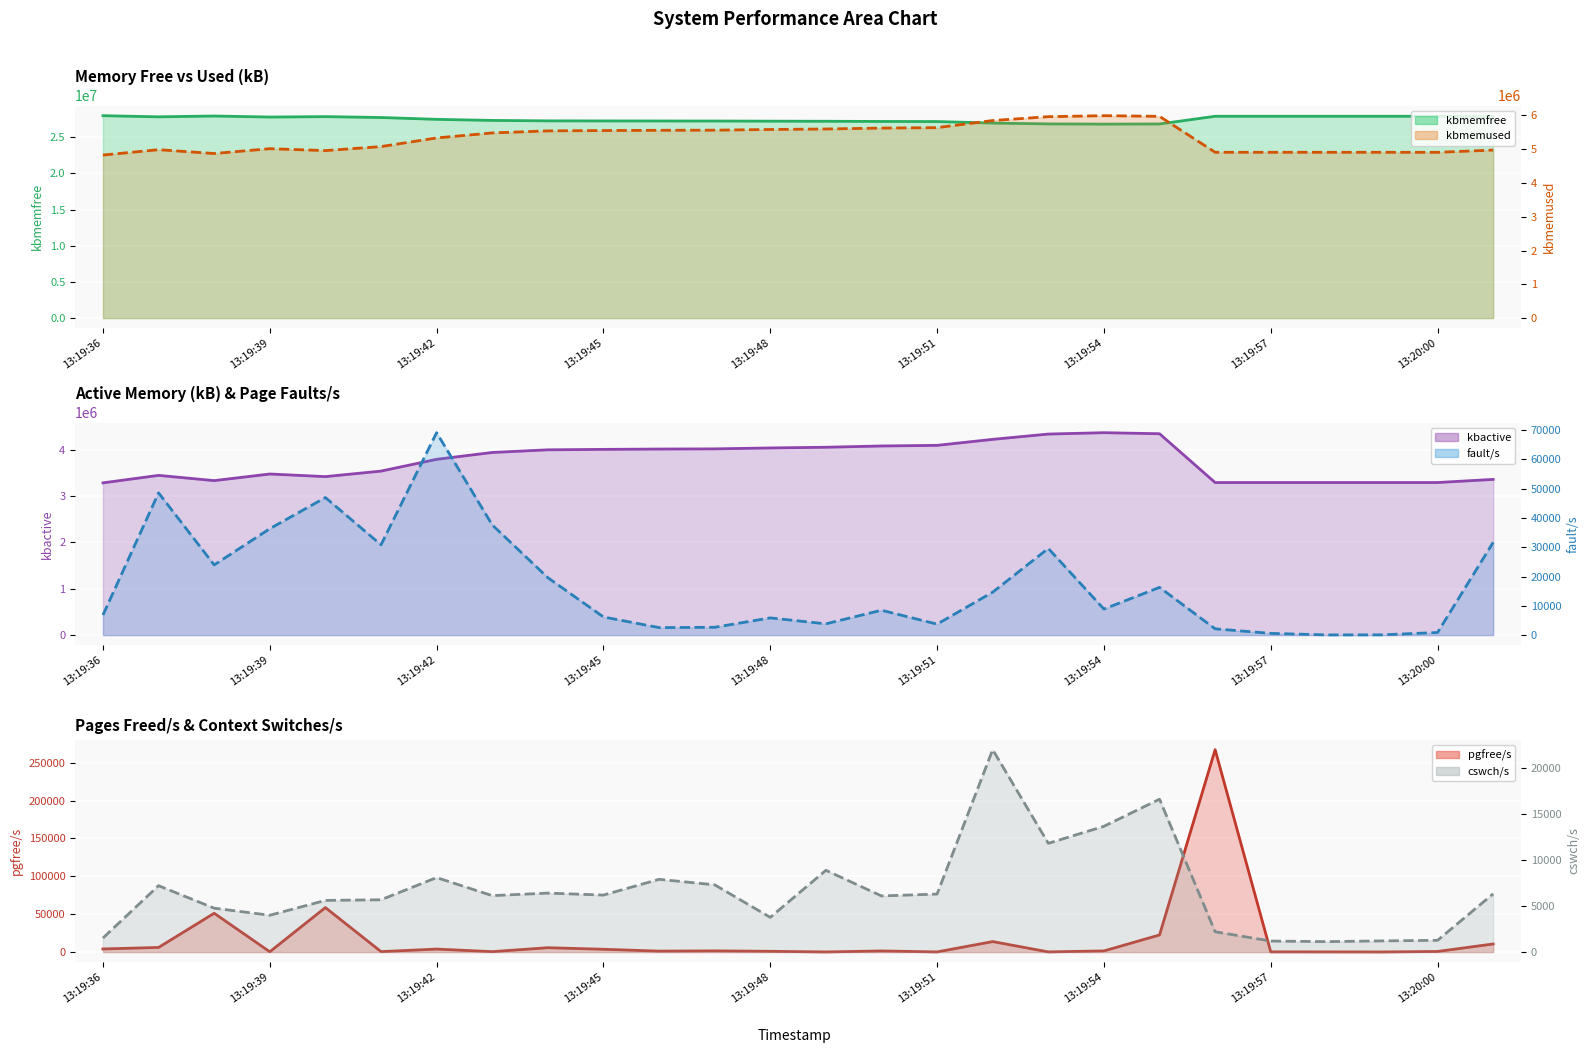

Which series changed the most between 13:19:54 and 25?

kbactive